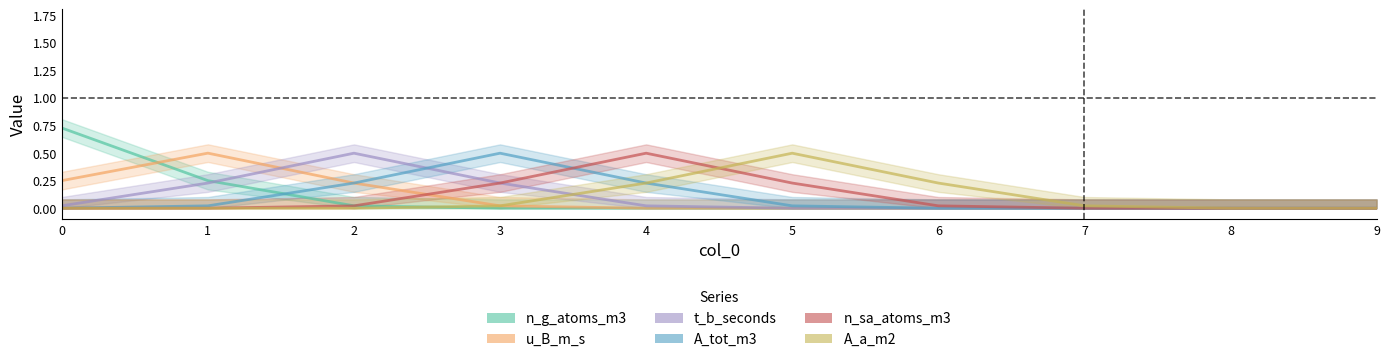

What is the sum of all t_b_seconds values?

1